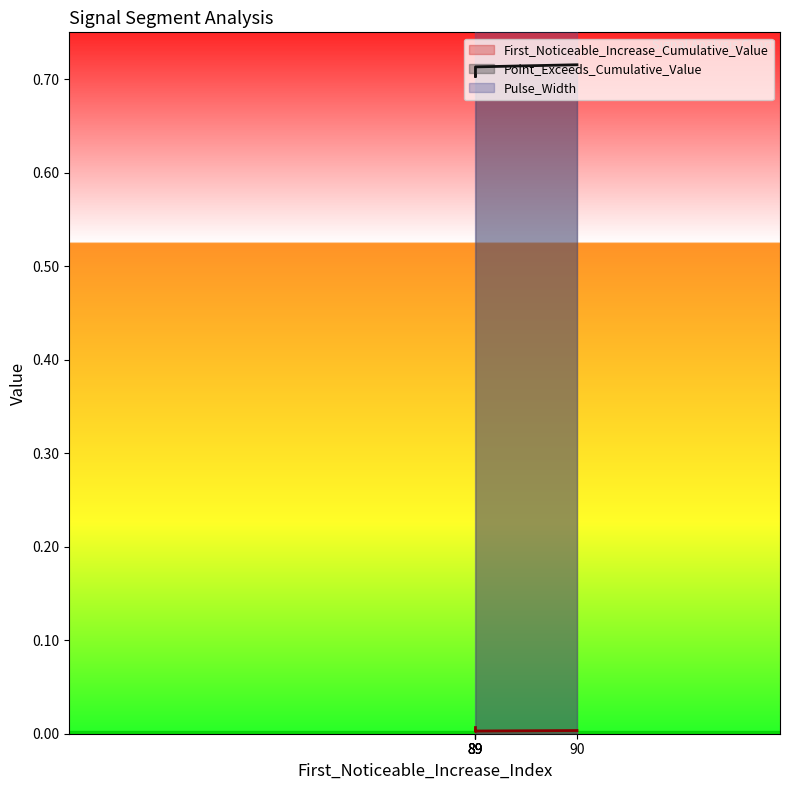

True or false: Point_Exceeds_Cumulative_Value and Pulse_Width intersect in this chart.

False